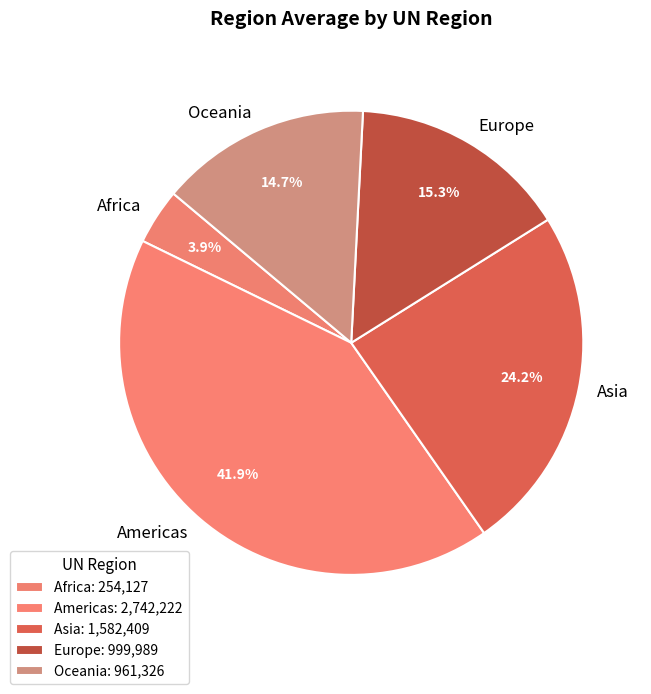

To the nearest percent, what is the average slice percentage?

20%